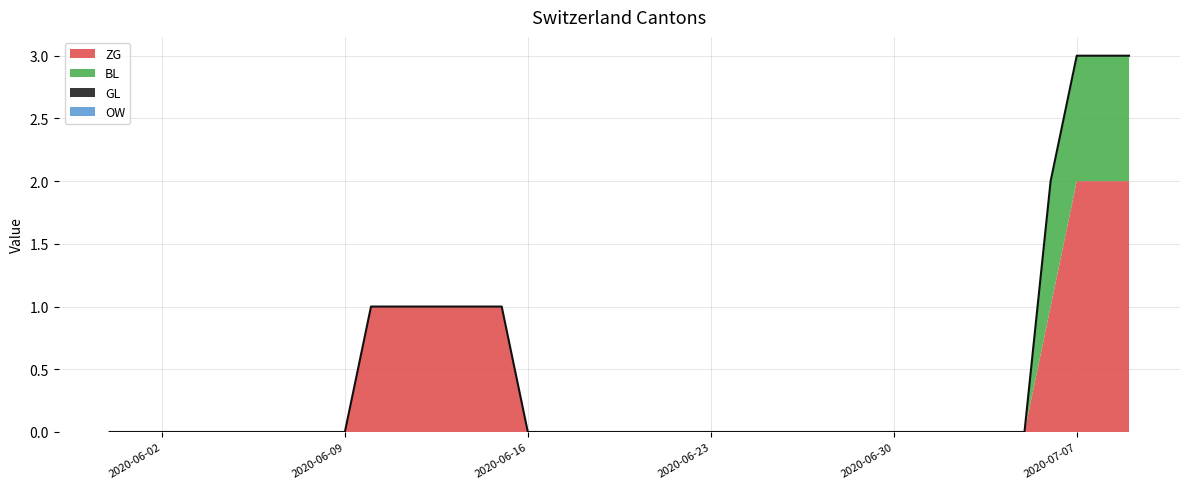

List the series in order of their peak value, lowest first.

GL, OW, BL, ZG